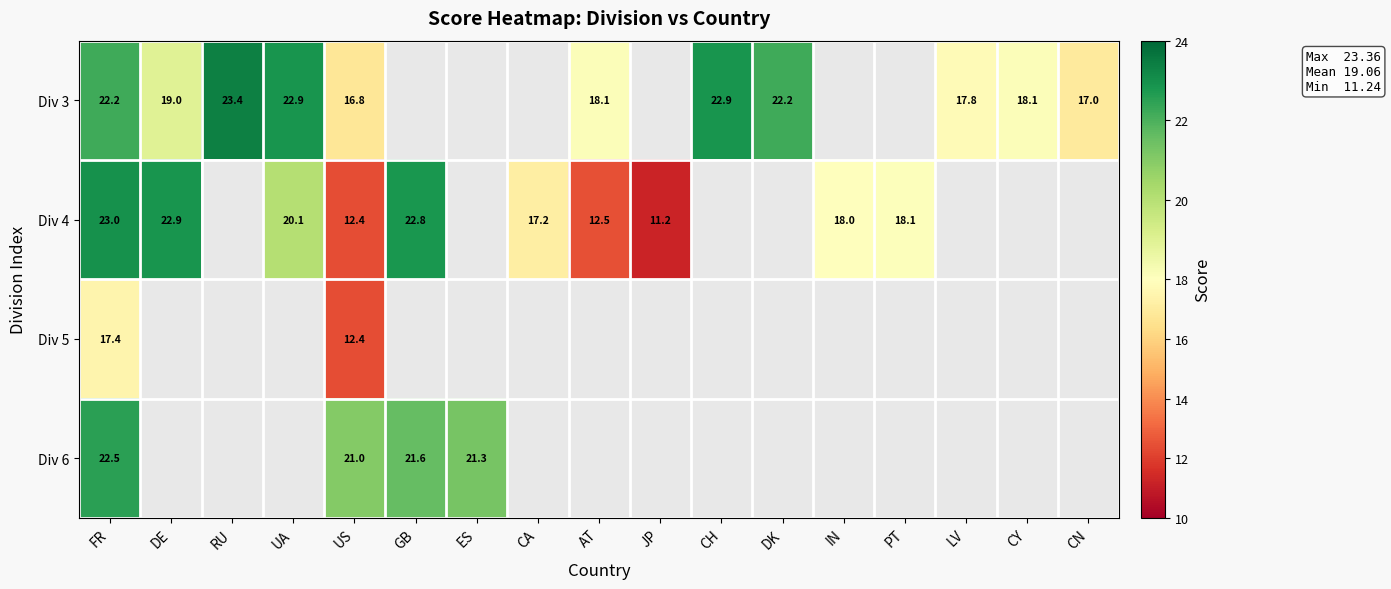

What is the difference between the highest and lowest values at US?

8.6